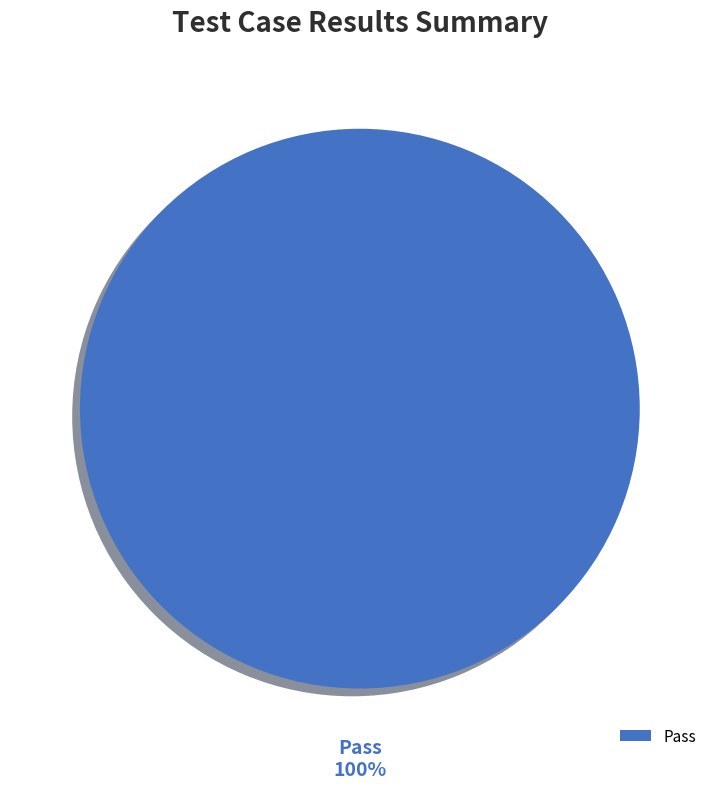

What percentage is the Pass slice, to the nearest percent?

100%